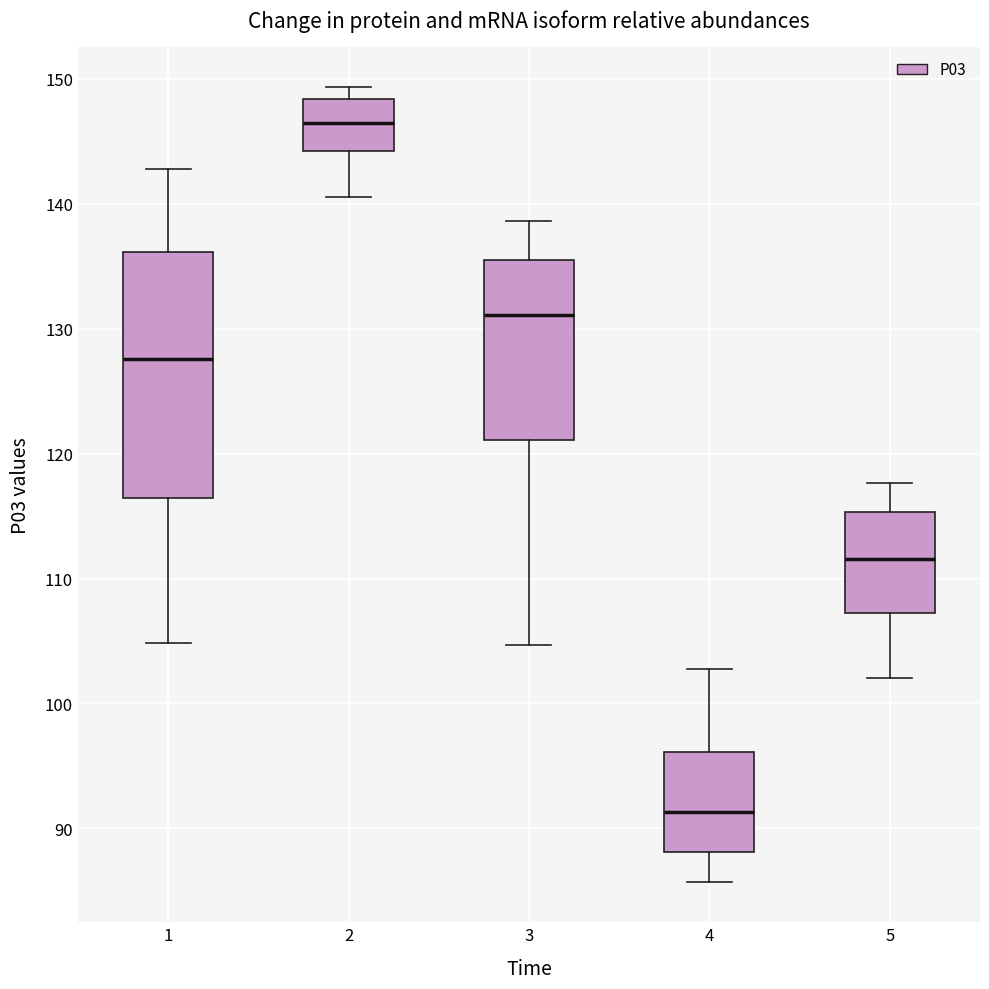

Which box has the highest median line?

2